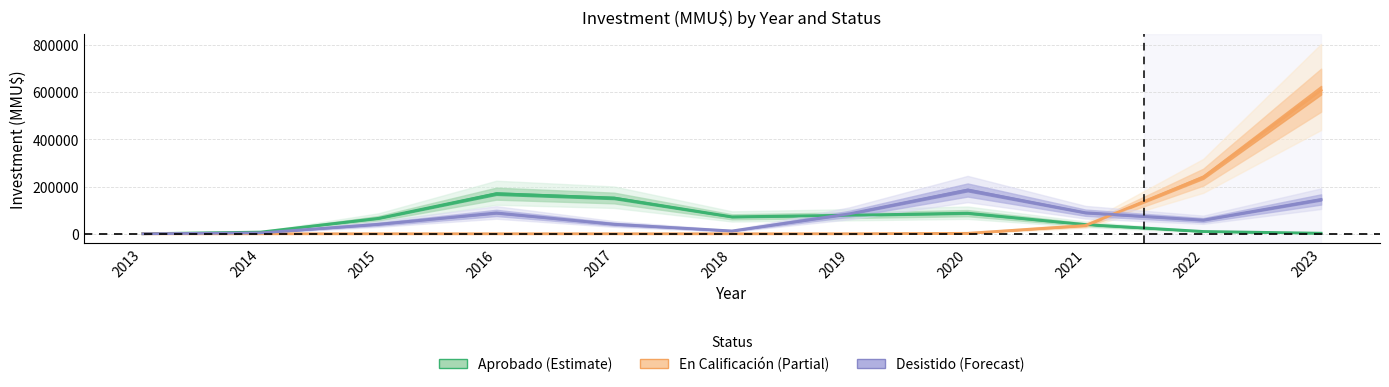

At how many categories does at least one series exceed 37710?

9